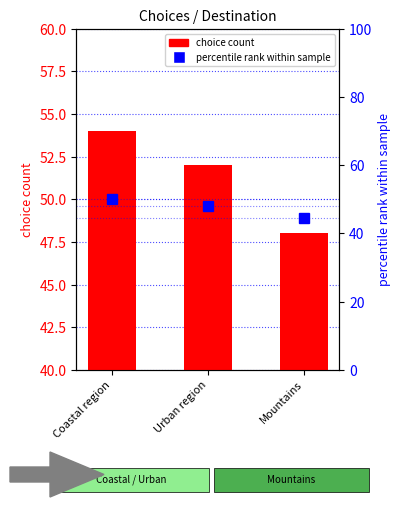

How many values in the choice count series are below 52?

1